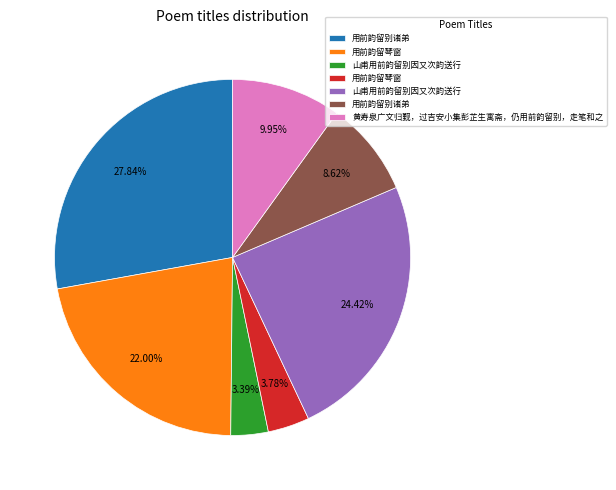

Is there any slice that represents more than half of the pie?

No